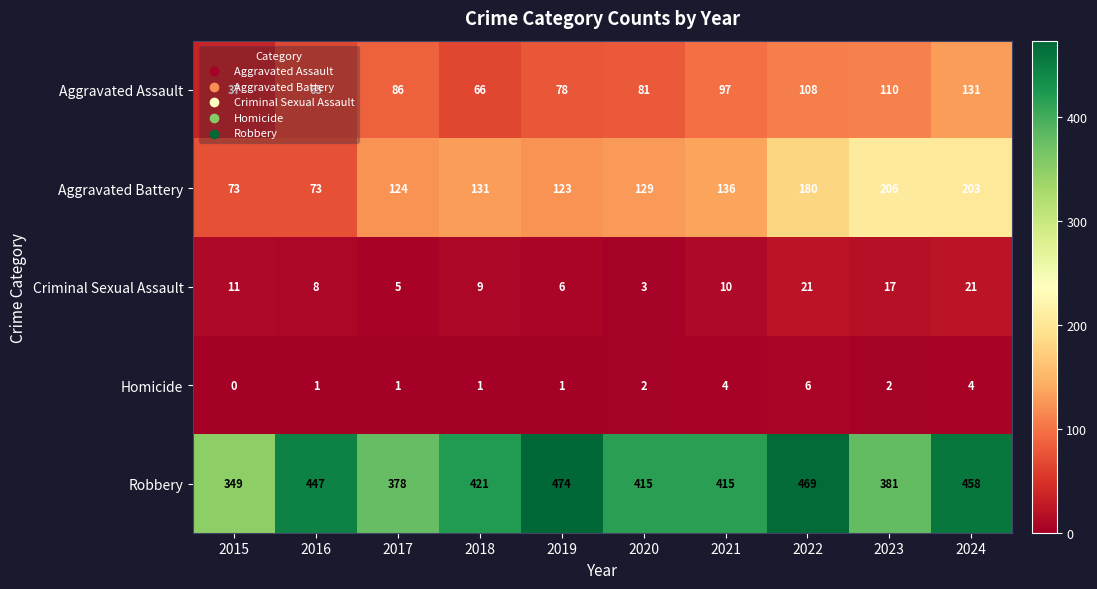

At 2023, list the series in order from largest to smallest.

Robbery, Aggravated Battery, Aggravated Assault, Criminal Sexual Assault, Homicide